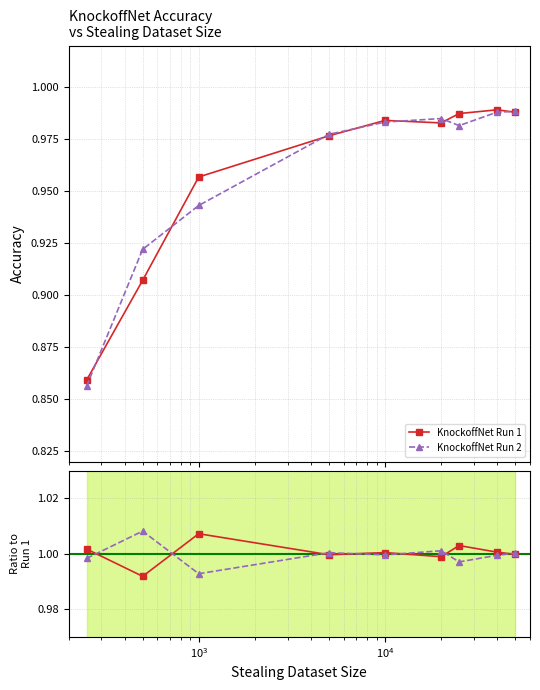

True or false: KnockoffNet Run 1 and Run 1 cross at least once.

False